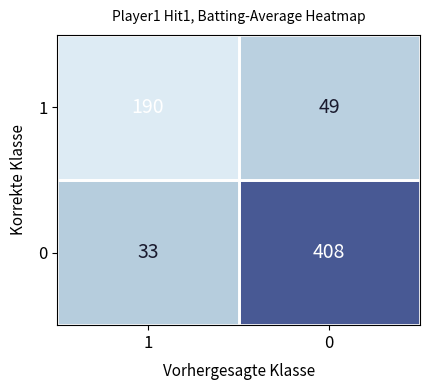

Between 1 and 0, which series saw the biggest shift?

0